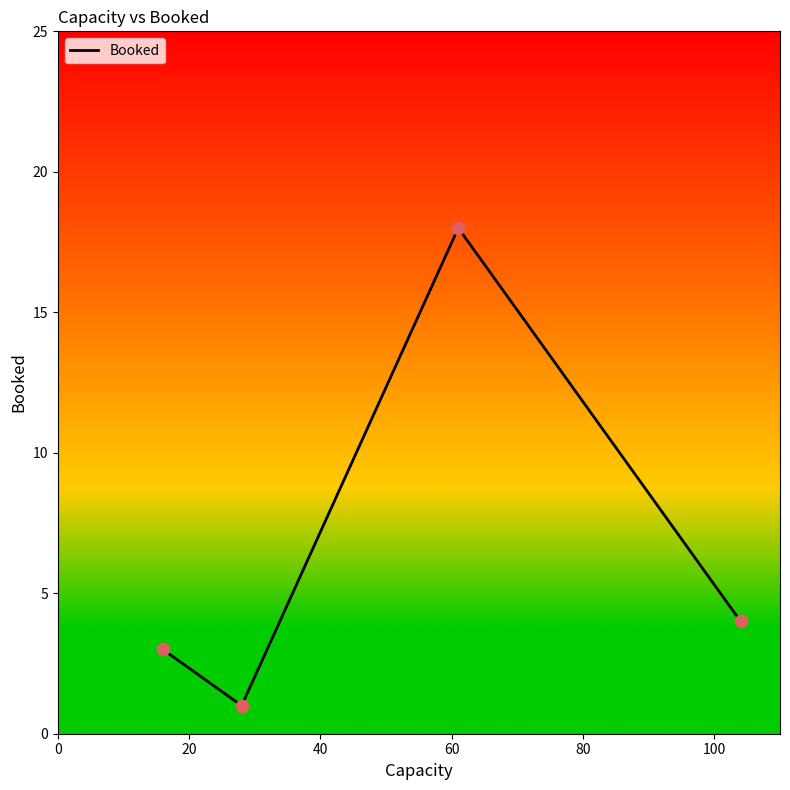

True or false: there are more than 2 points higher than both neighbors.

False